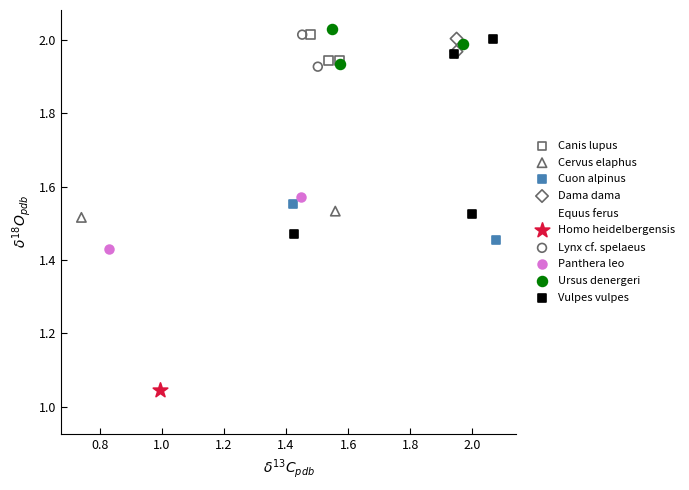

What are all the series names shown in the legend?

Canis lupus, Cervus elaphus, Cuon alpinus, Dama dama, Equus ferus, Homo heidelbergensis, Lynx cf. spelaeus, Panthera leo, Ursus denergeri, Vulpes vulpes